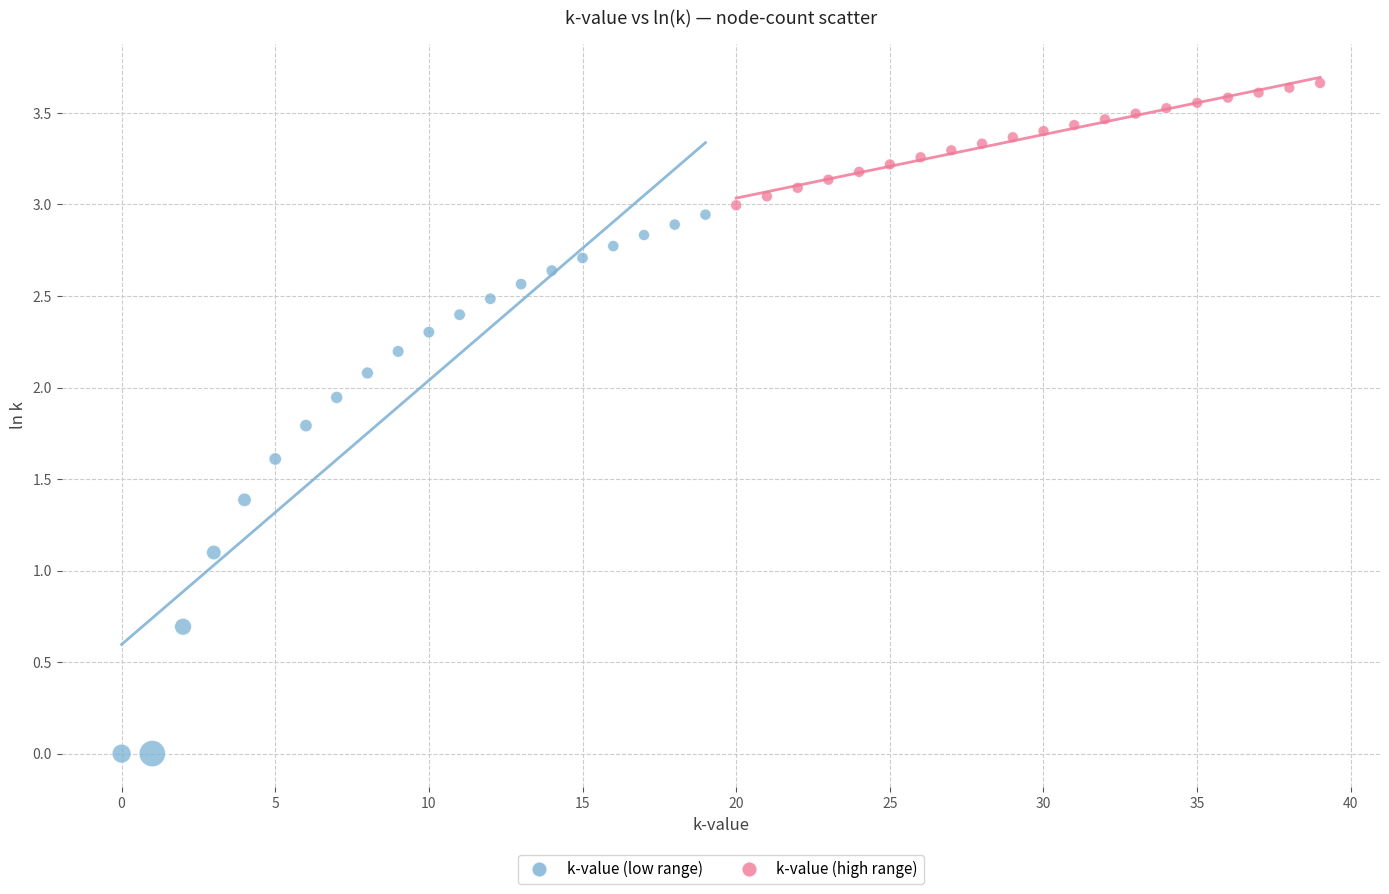

Which series contains the lowest Y value?

k-value (low range)